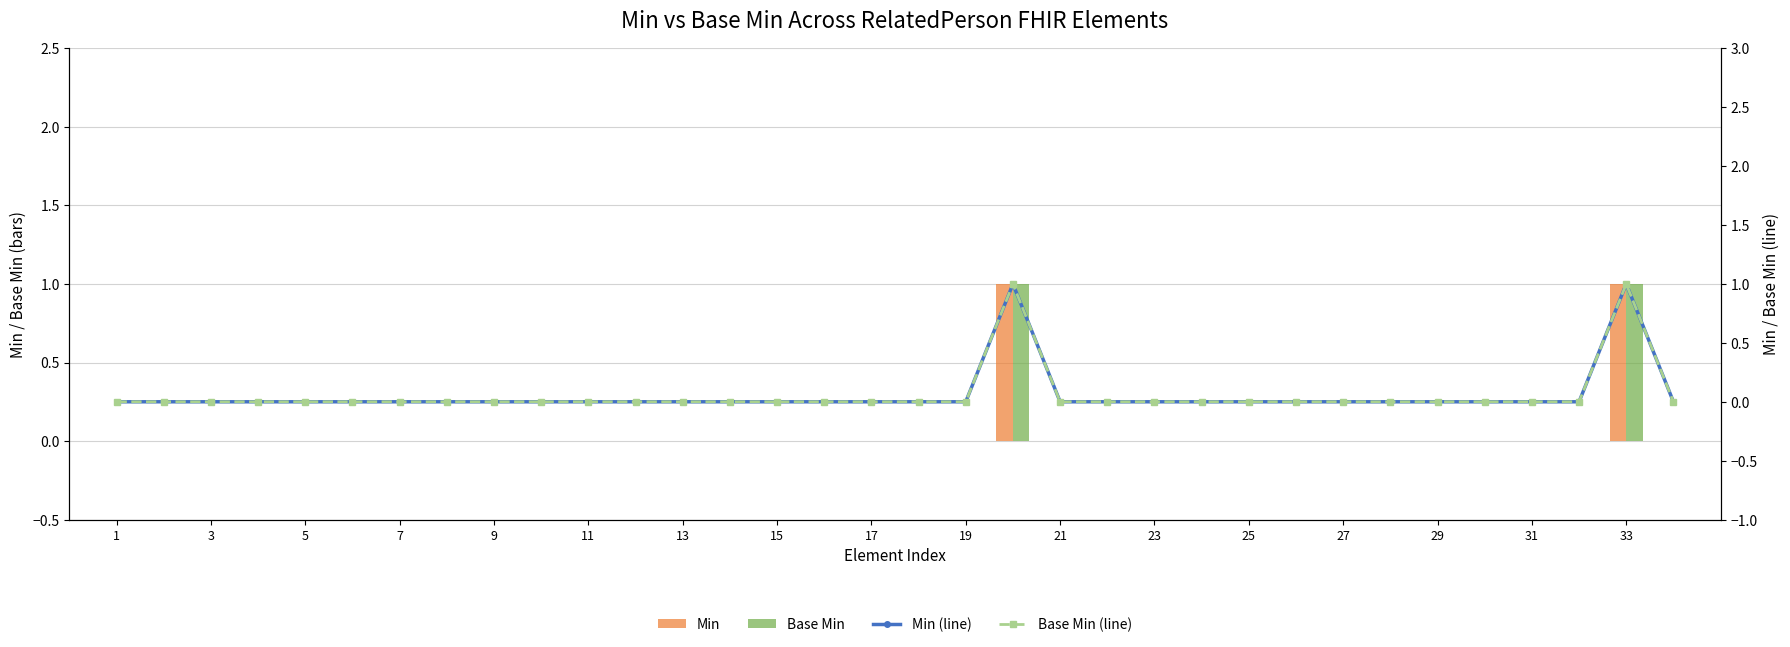

The Min (line) series shows 0 at 27. True or false?

True